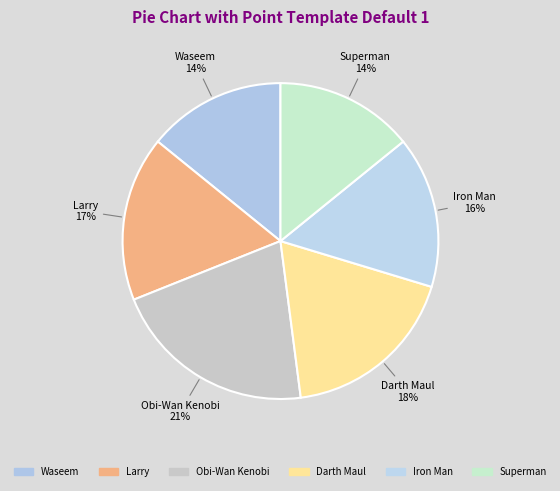

How many slices are in this pie chart?

6